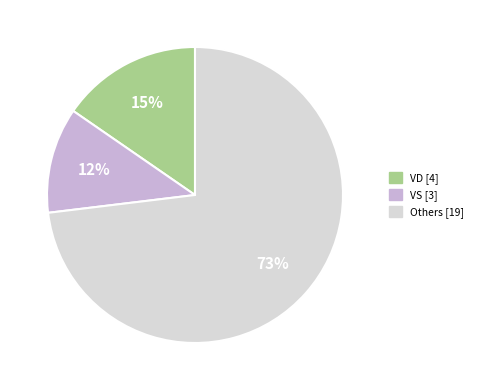

To the nearest percent, what is the average slice percentage?

33%